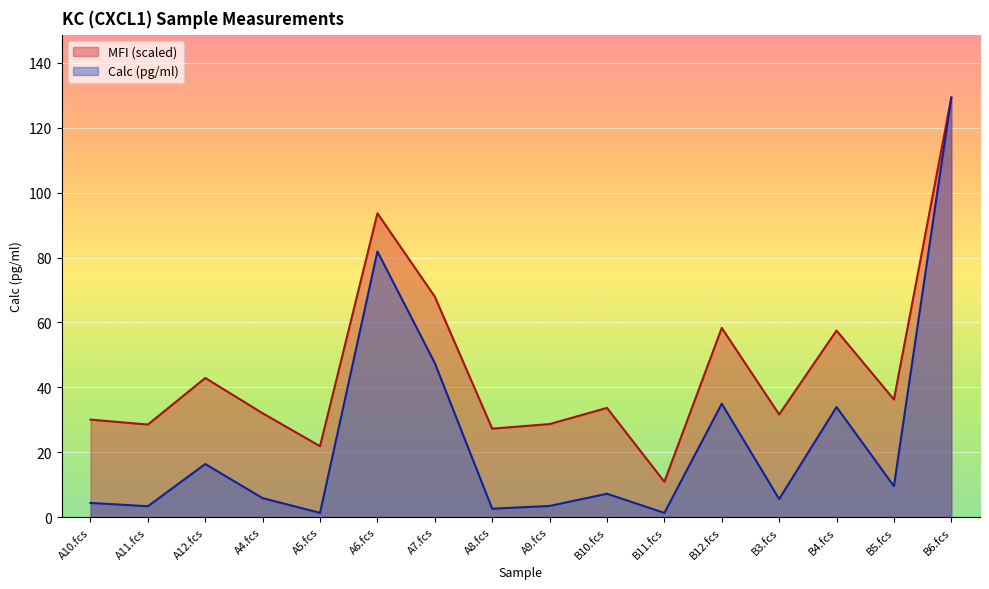

What position from the left is A12.fcs?

3